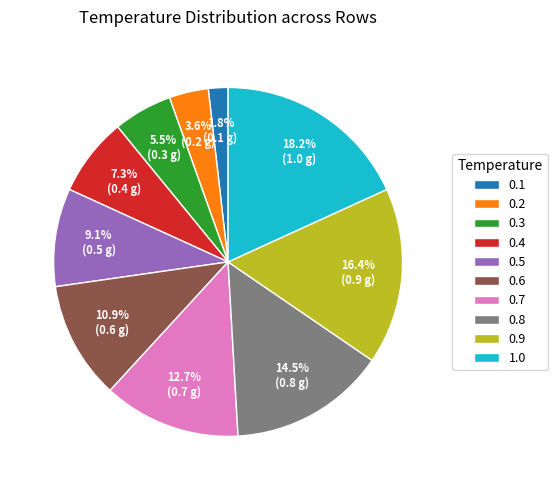

Is the sum of 0.8 and 0.6 greater than half?

No